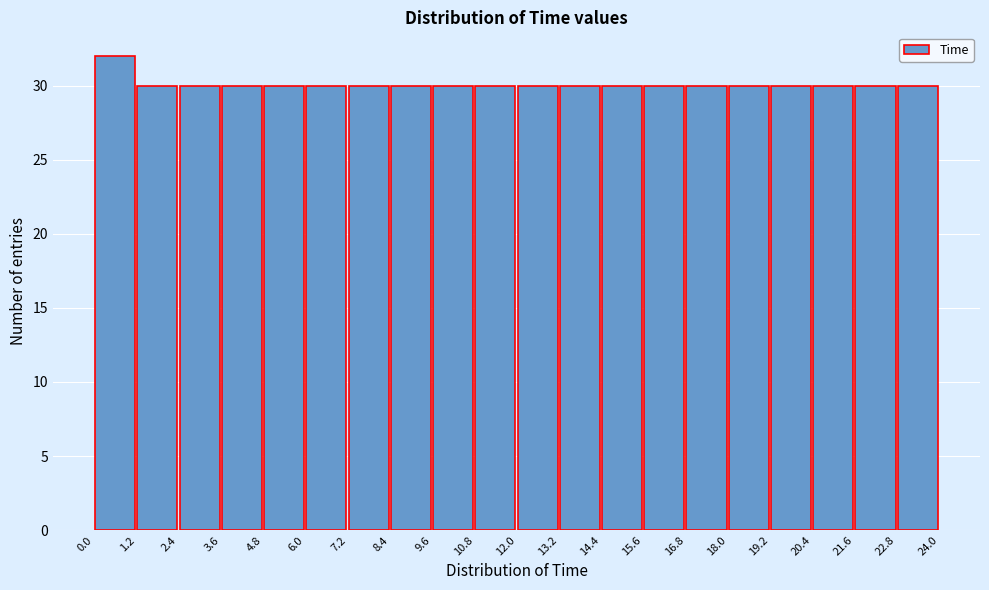

Reading left to right, list every bar in this chart as the range it spans on the x-axis followed by its height. The values are not printed on the chart, so give them approximately, as read against the axis.

0.0 to 1.2: 32
1.2 to 2.4: 30
2.4 to 3.6: 30
3.6 to 4.8: 30
4.8 to 6.0: 30
6.0 to 7.2: 30
7.2 to 8.4: 30
8.4 to 9.6: 30
9.6 to 10.8: 30
10.8 to 12.0: 30
12.0 to 13.2: 30
13.2 to 14.4: 30
14.4 to 15.6: 30
15.6 to 16.8: 30
16.8 to 18.0: 30
18.0 to 19.2: 30
19.2 to 20.4: 30
20.4 to 21.6: 30
21.6 to 22.8: 30
22.8 to 24.0: 30